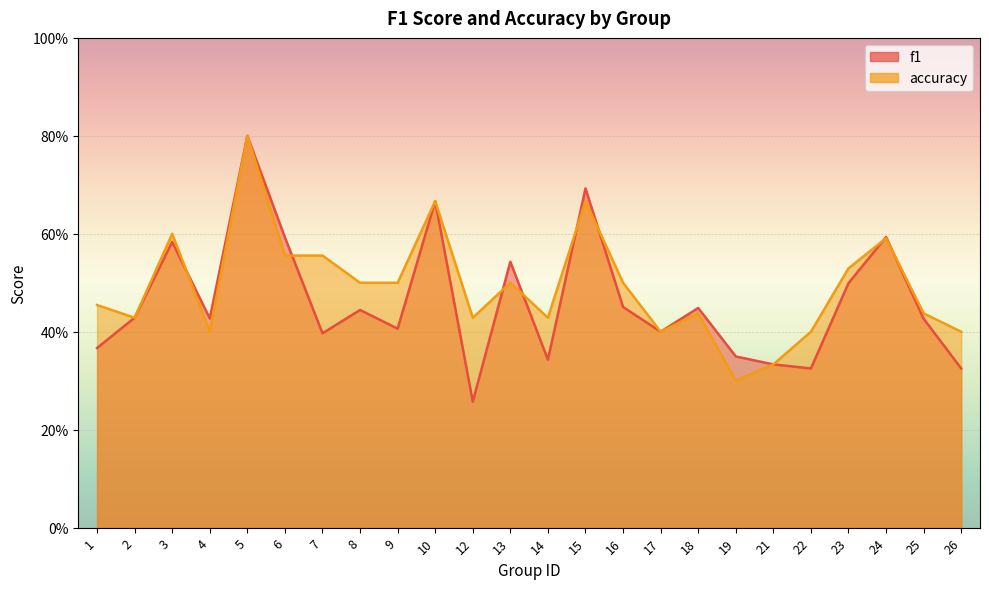

What are all the series names shown in the legend?

f1, accuracy